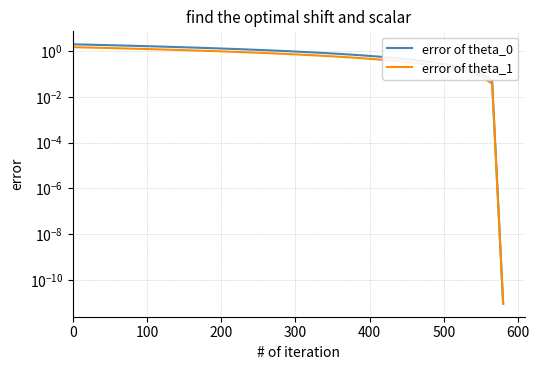

What is the label of the 20th point from the right?

20